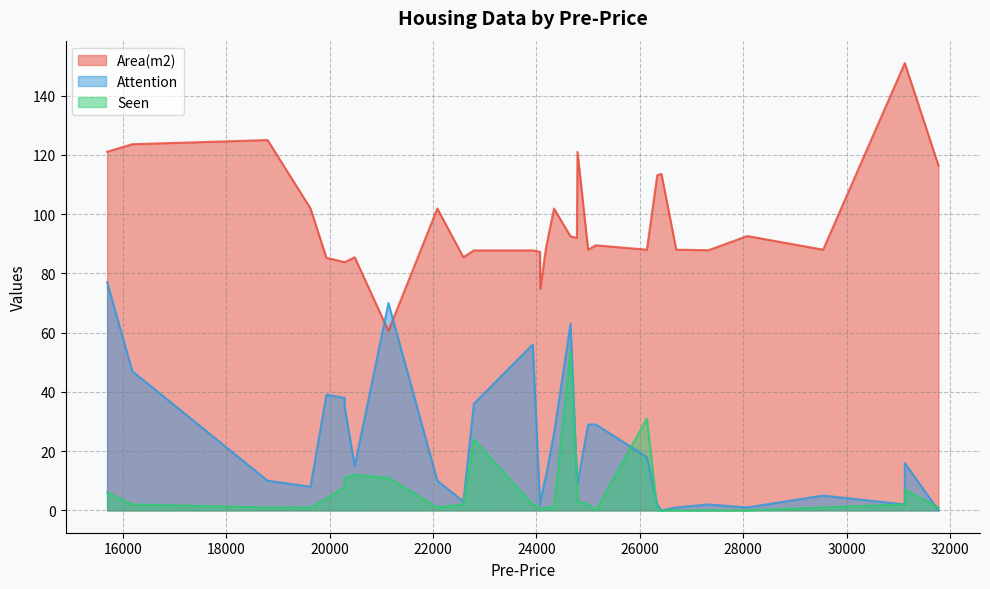

Which category has the lowest value across all series?

15